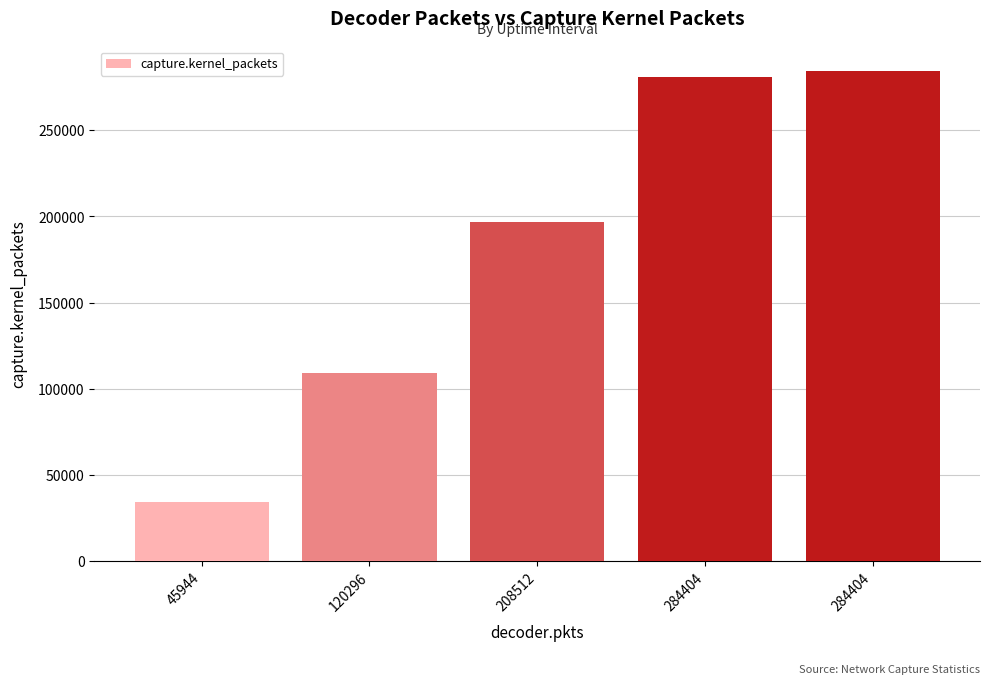

How many data points does each series have?

5